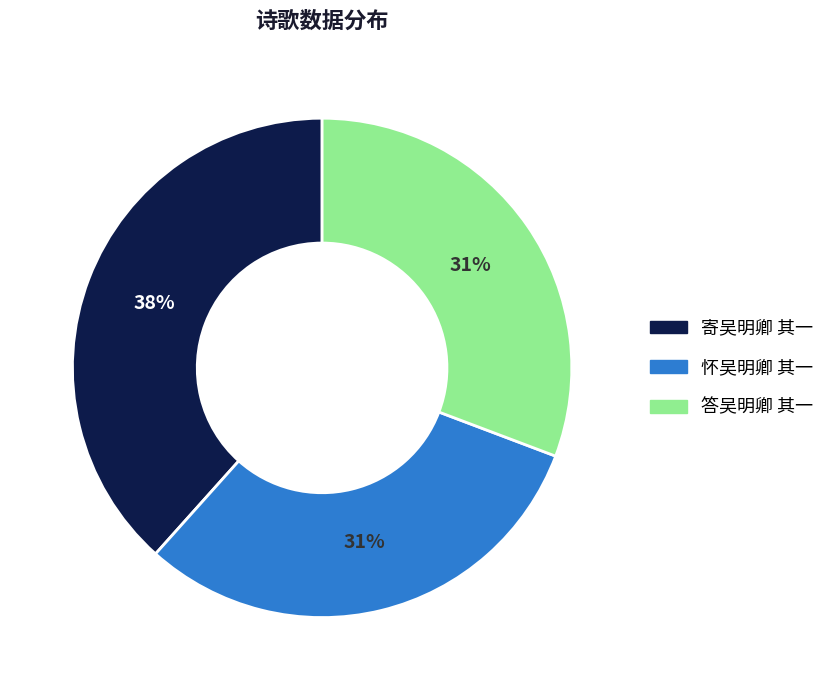

Is it true that 答吴明卿 其一 is 45% of the pie?

False